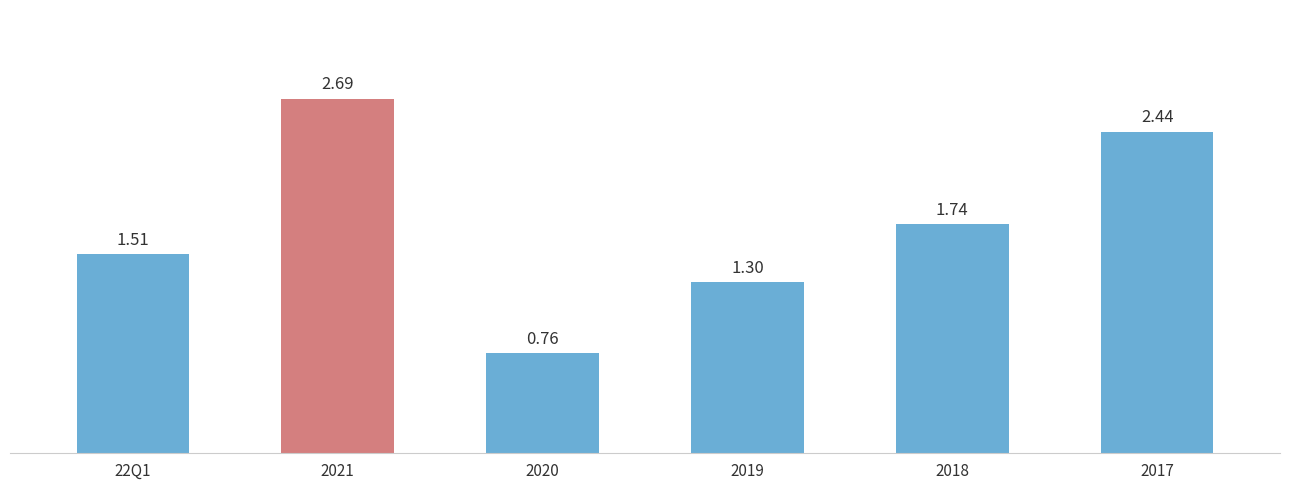

Does the chart contain any negative values?

No